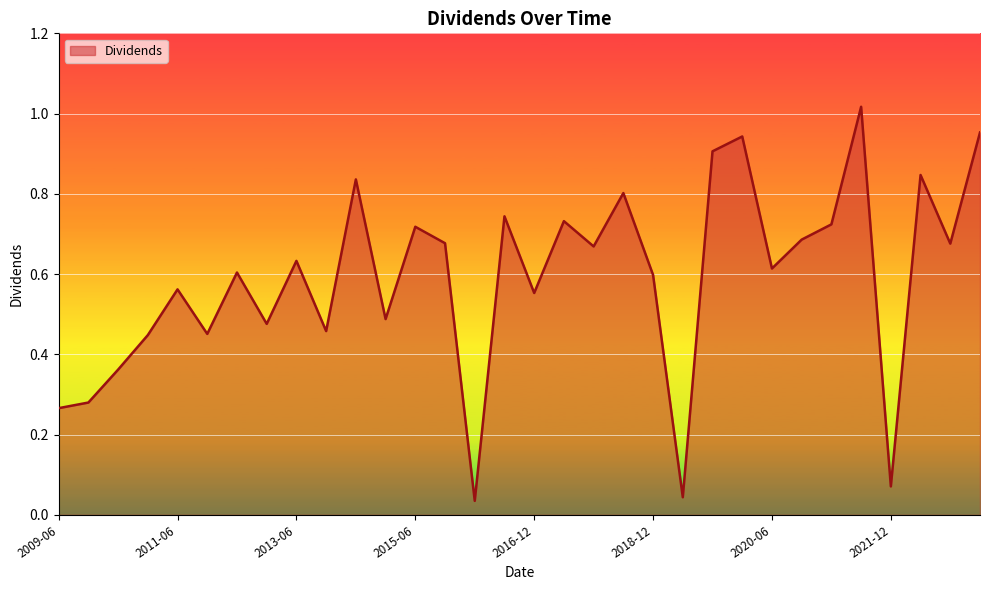

The chart shows a value of 0.0 at 2021-12. True or false?

False